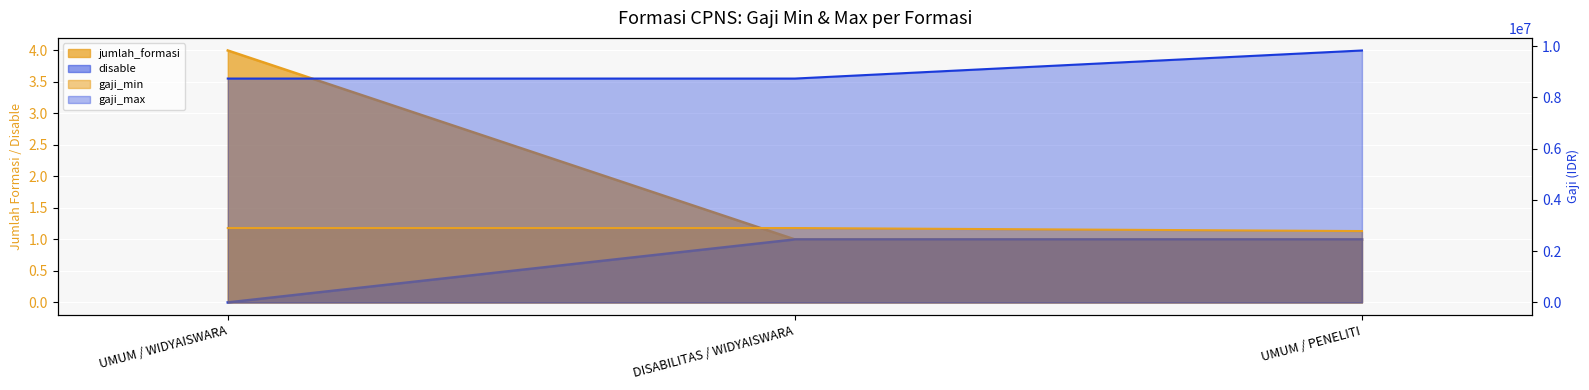

Which series has the largest total across all categories?

gaji_max